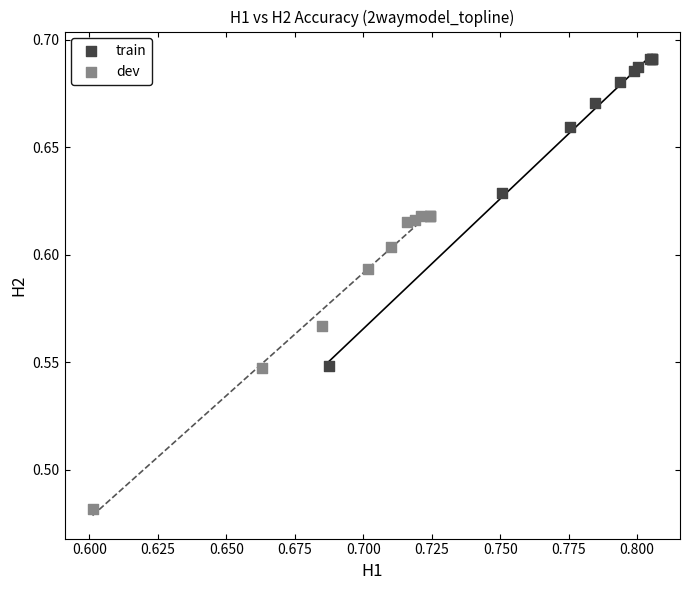

Which series contains the lowest Y value?

dev